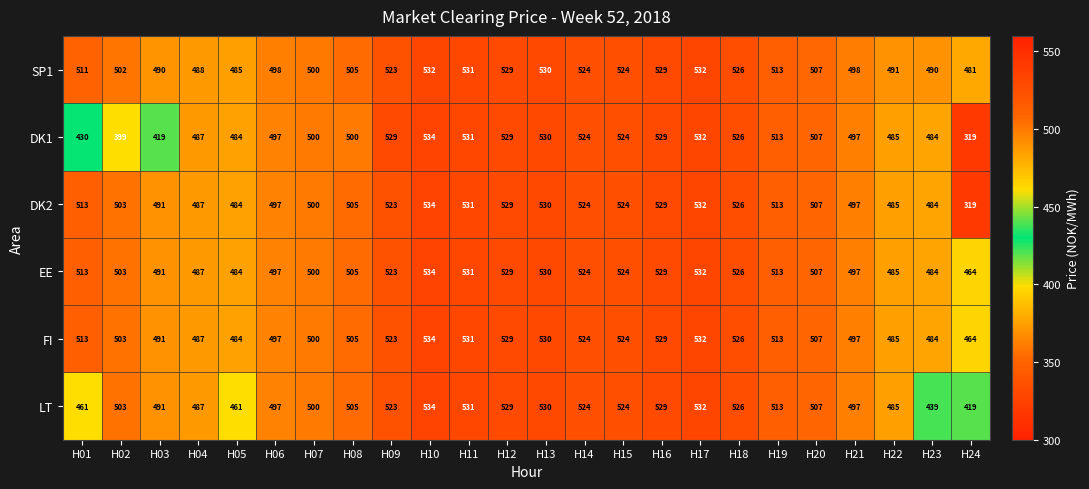

Which series changed the most between H02 and H03?

DK1